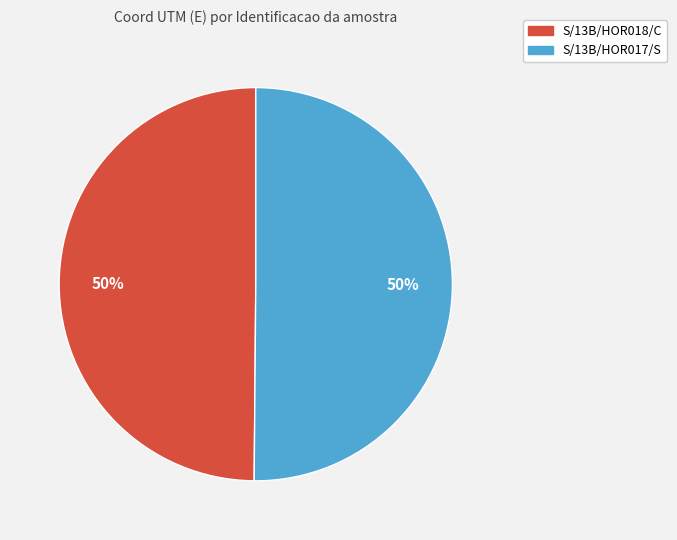

Is the sum of S/13B/HOR018/C and S/13B/HOR017/S greater than half?

Yes